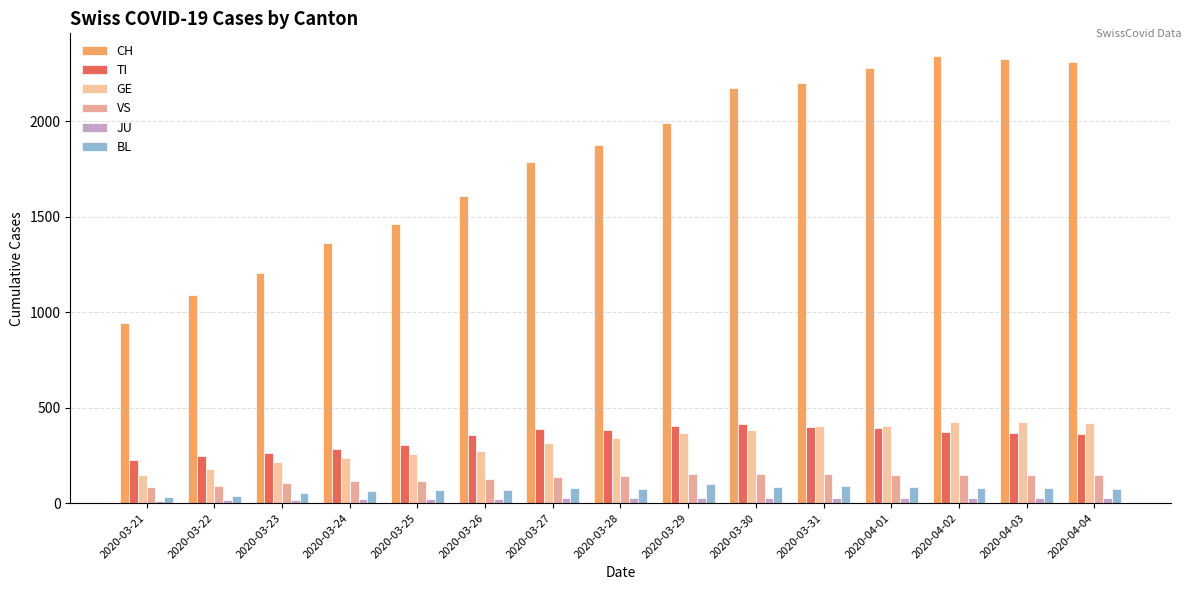

Between 2020-03-23 and 2020-03-25, which series saw the biggest shift?

CH